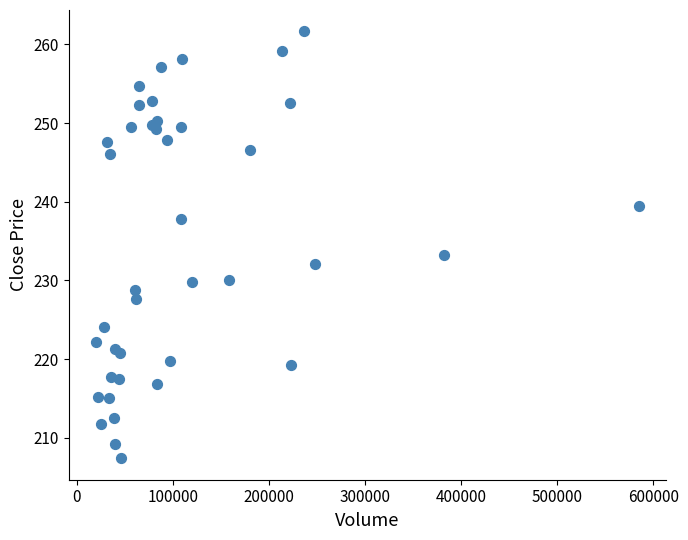

What Y value in the scatter plot is closest to 234?

233.2